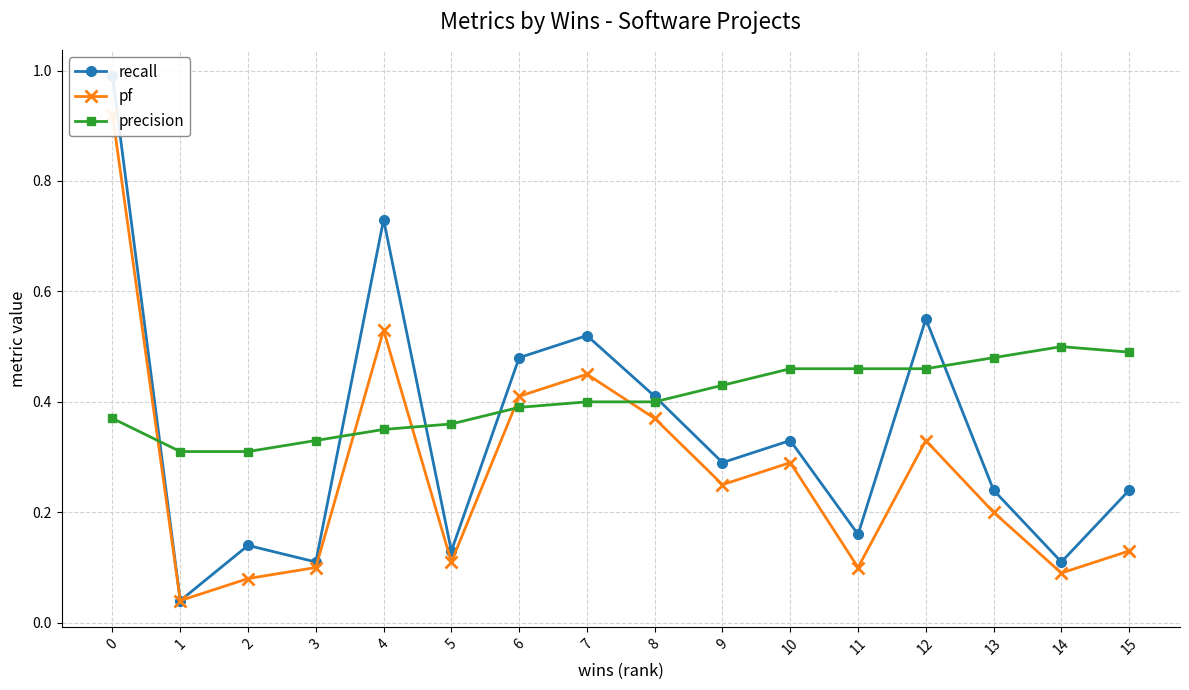

What is the lowest value of the precision series?

0.3